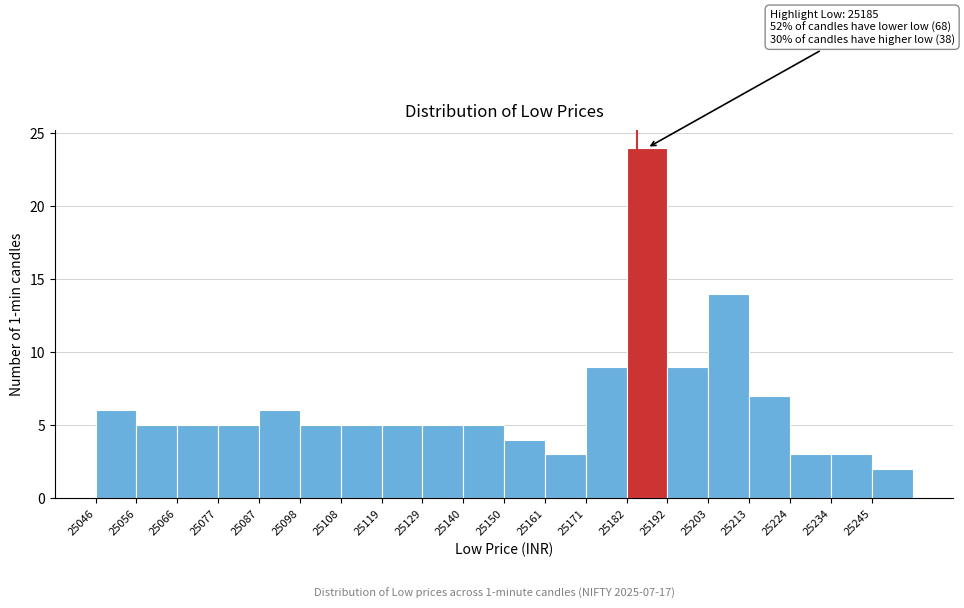

Over which range of the x-axis is the bar tallest?

25182 to 25192